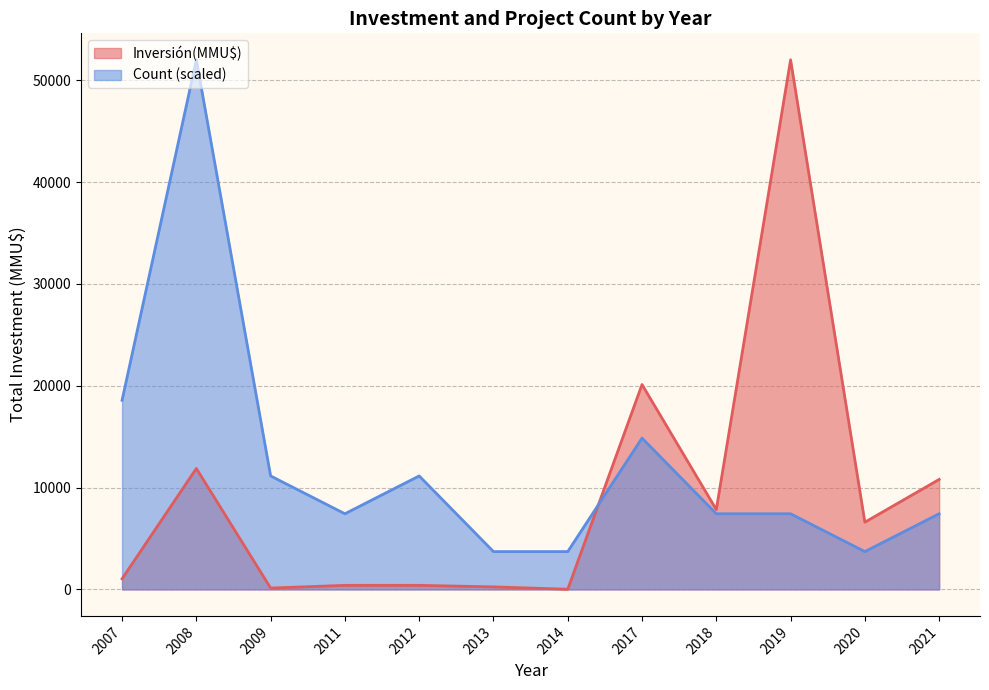

The Inversión(MMU$) series shows 6600.0 at 2020. True or false?

True